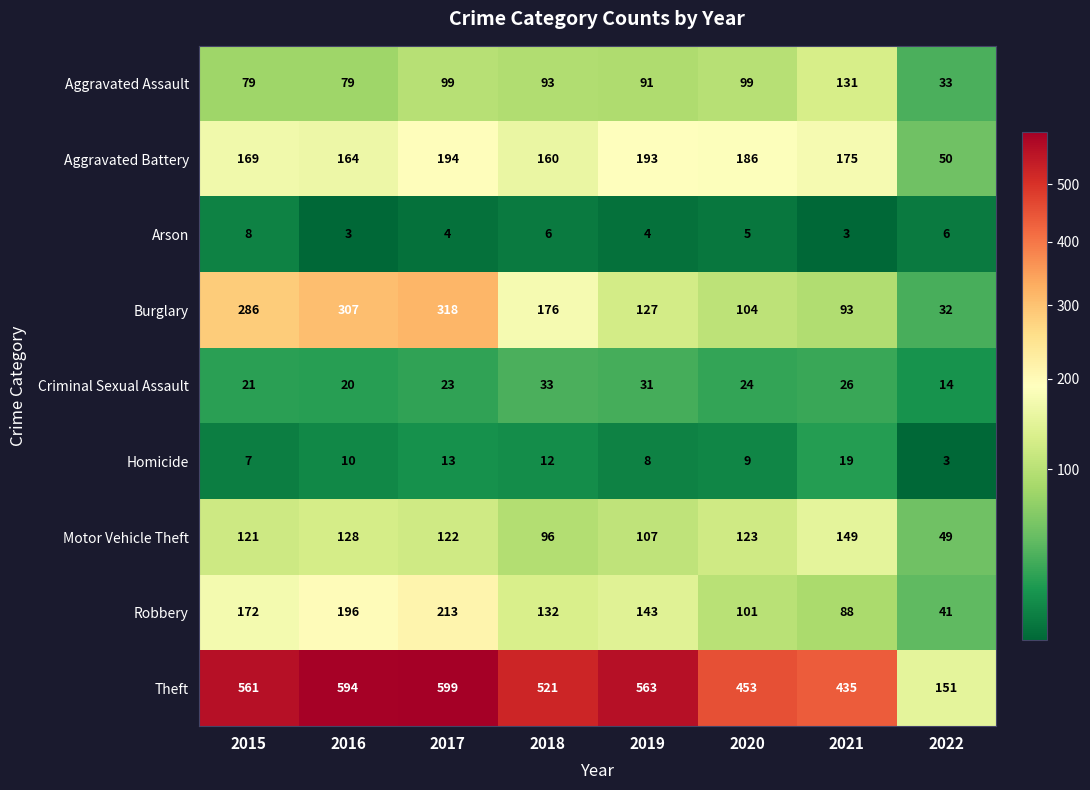

At 2016, list the series in order from smallest to largest.

Arson, Homicide, Criminal Sexual Assault, Aggravated Assault, Motor Vehicle Theft, Aggravated Battery, Robbery, Burglary, Theft